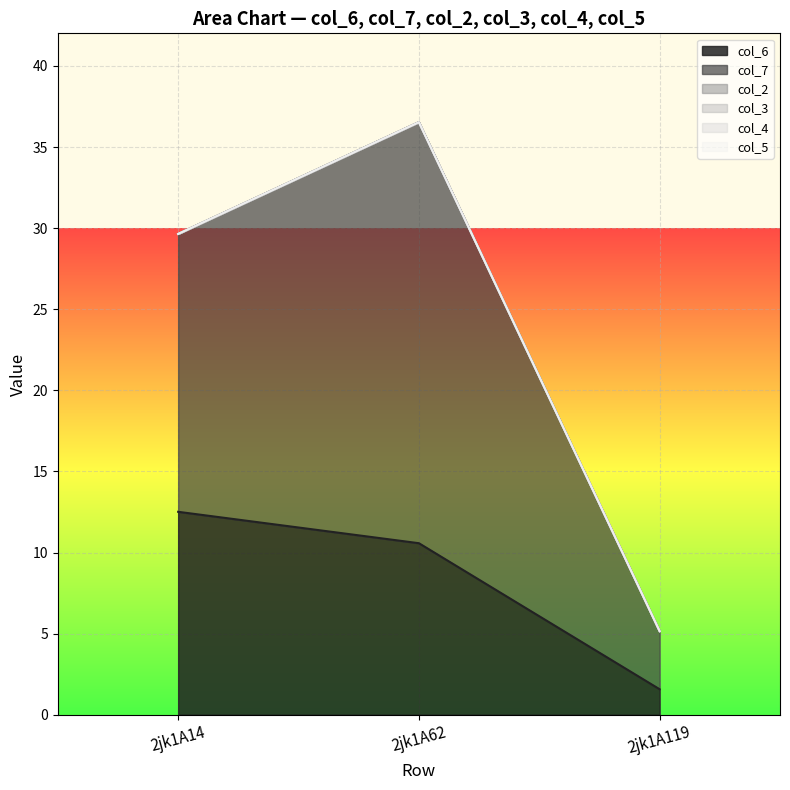

What are all the series names shown in the legend?

col_6, col_7, col_2, col_3, col_4, col_5